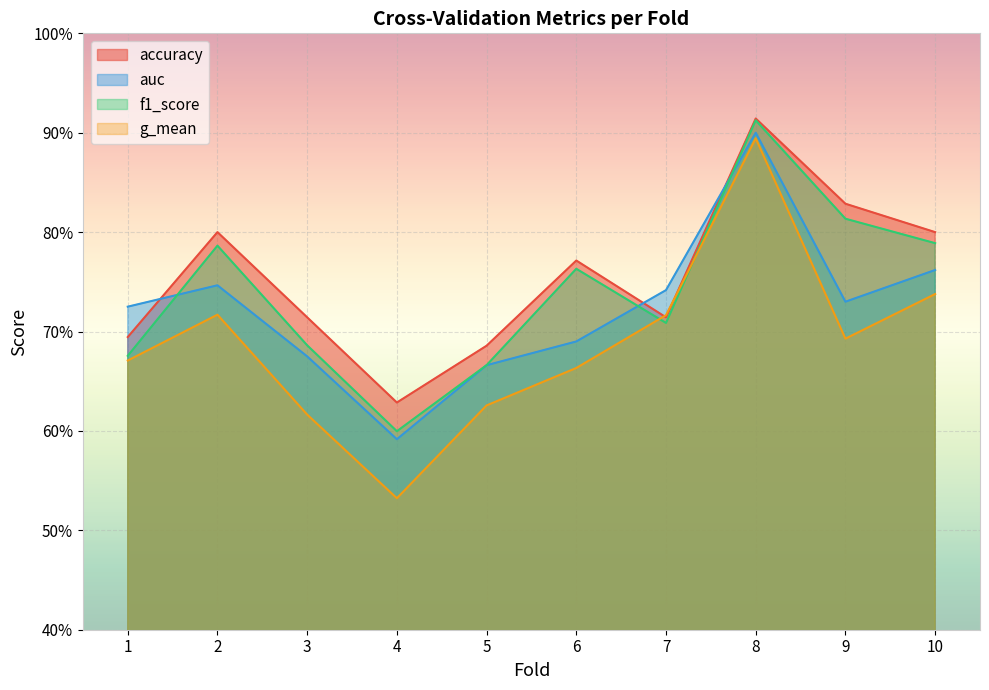

The value of g_mean at 5 is 0.6. True or false?

True